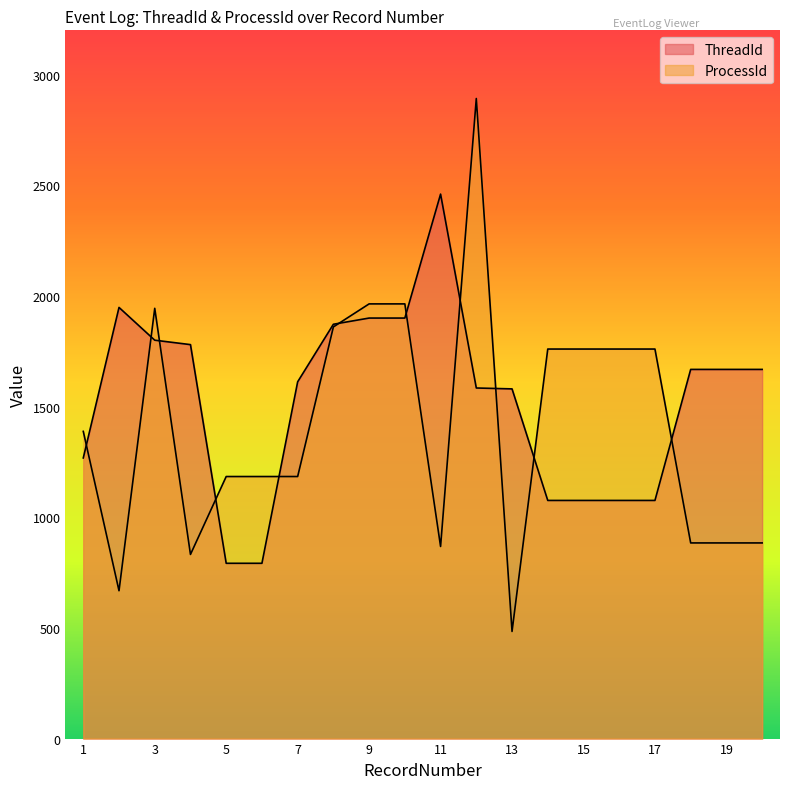

Is the value of ProcessId at 12 greater than the value of ThreadId at 13?

Yes